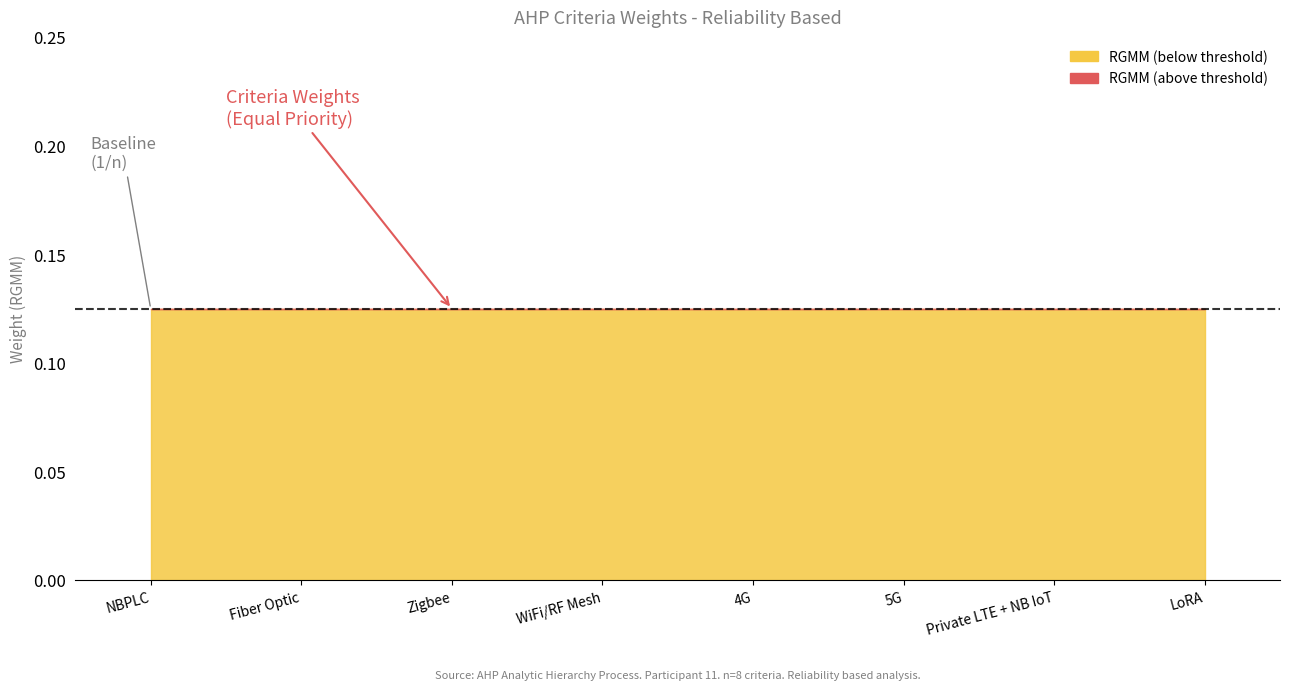

Reading right to left, what are all the values shown in this chart?

RGMM: 0.1	0.1	0.1	0.1	0.1	0.1	0.1	0.1
delta: 0.0	0.0	0.0	0.0	0.0	0.0	0.0	0.0